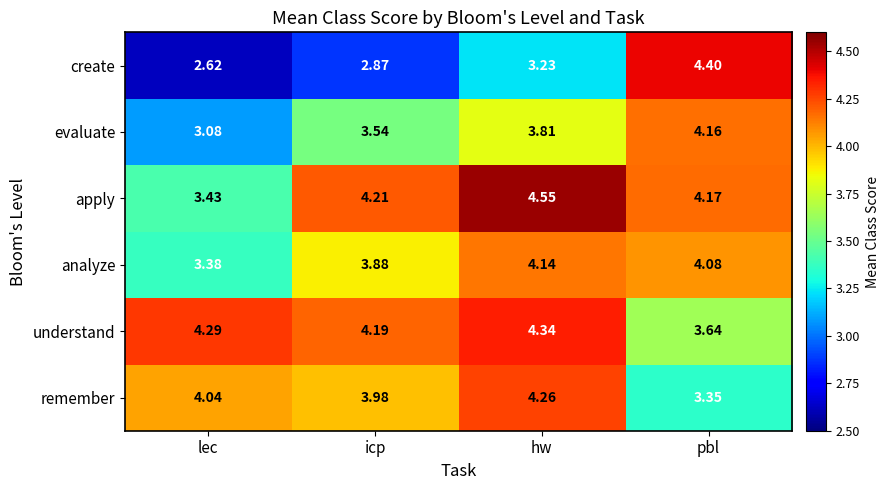

At which category is the sum across all series the highest?

hw